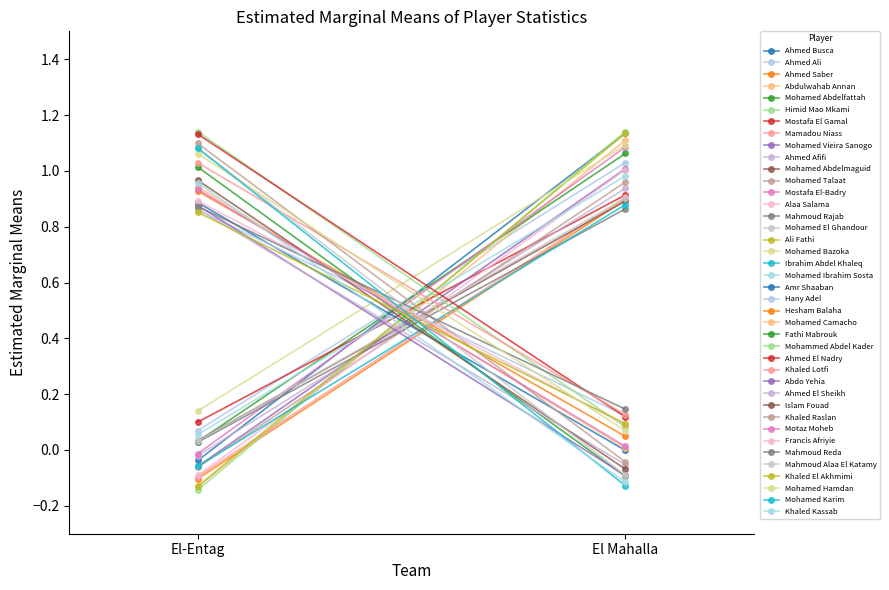

The value of totalCross at Mohamed El Ghandour is 0. True or false?

True